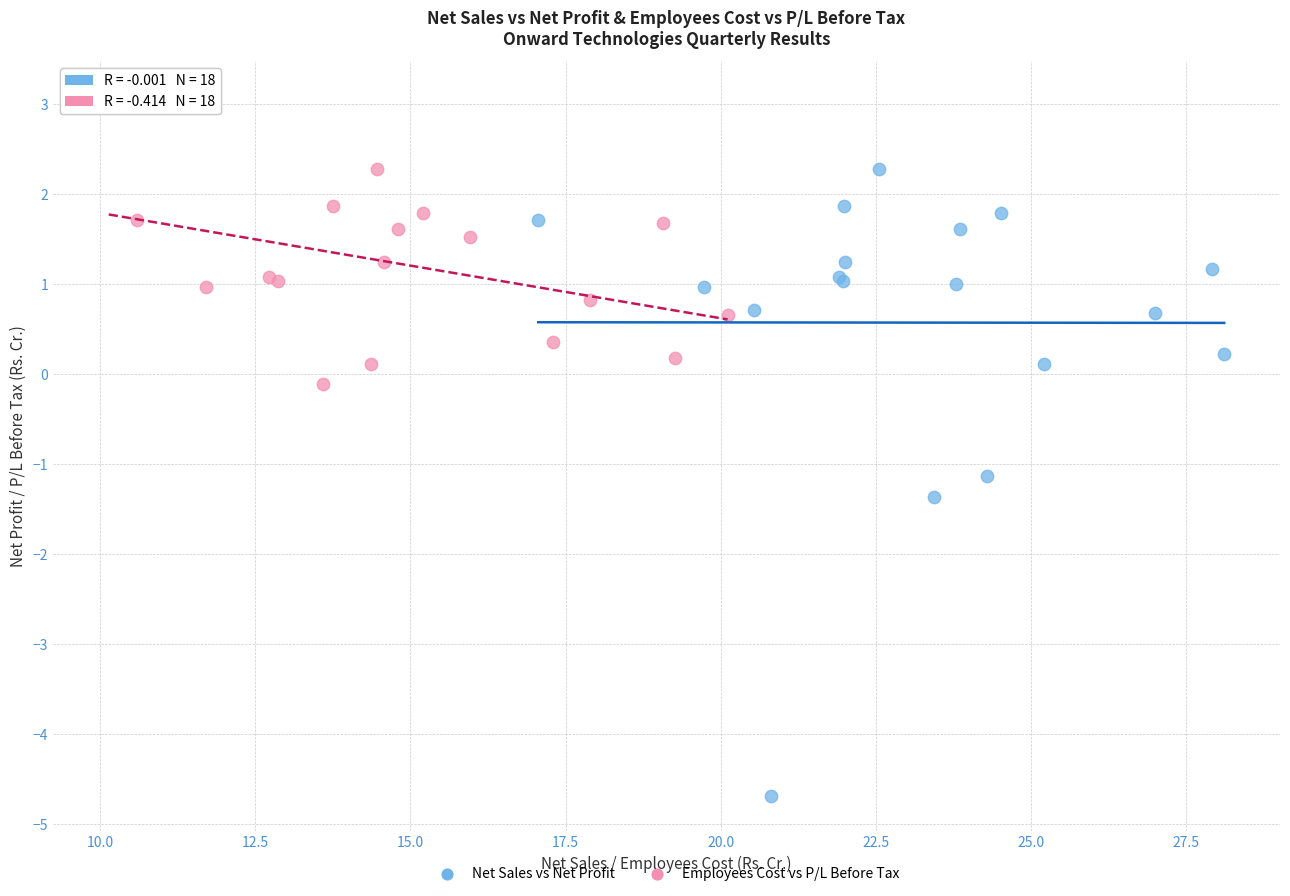

Which series has the largest Y range (max minus min)?

Net Sales vs Net Profit